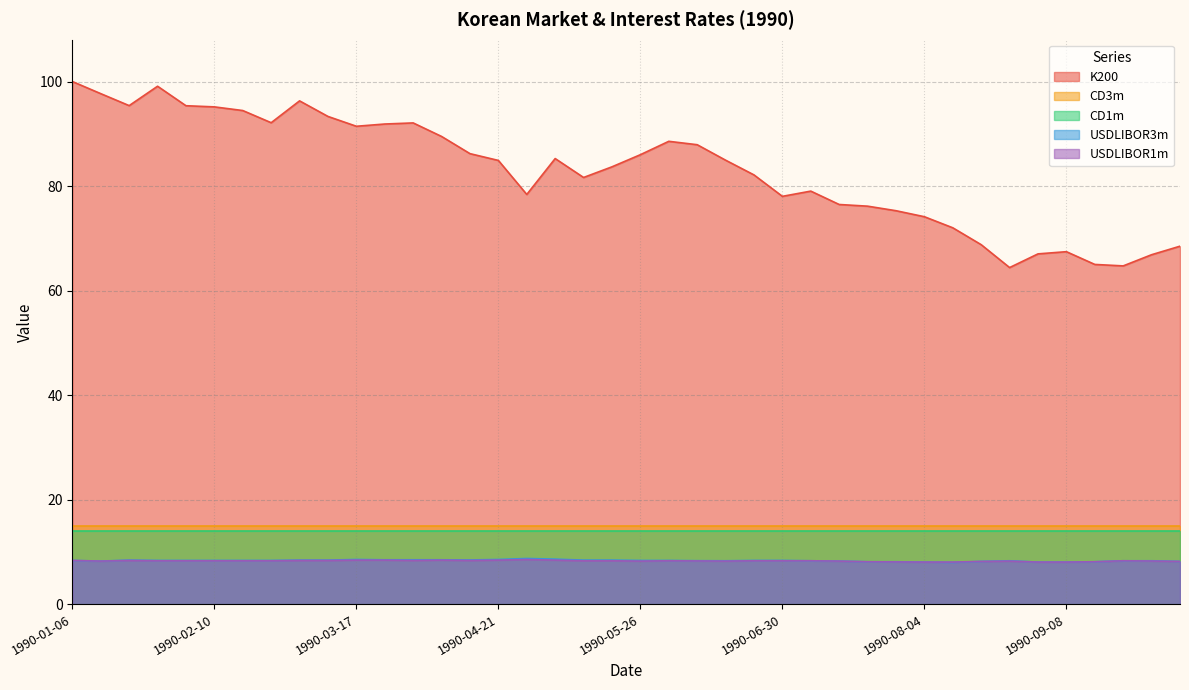

What is the value of the K200 point at the 6th from the left?

95.2